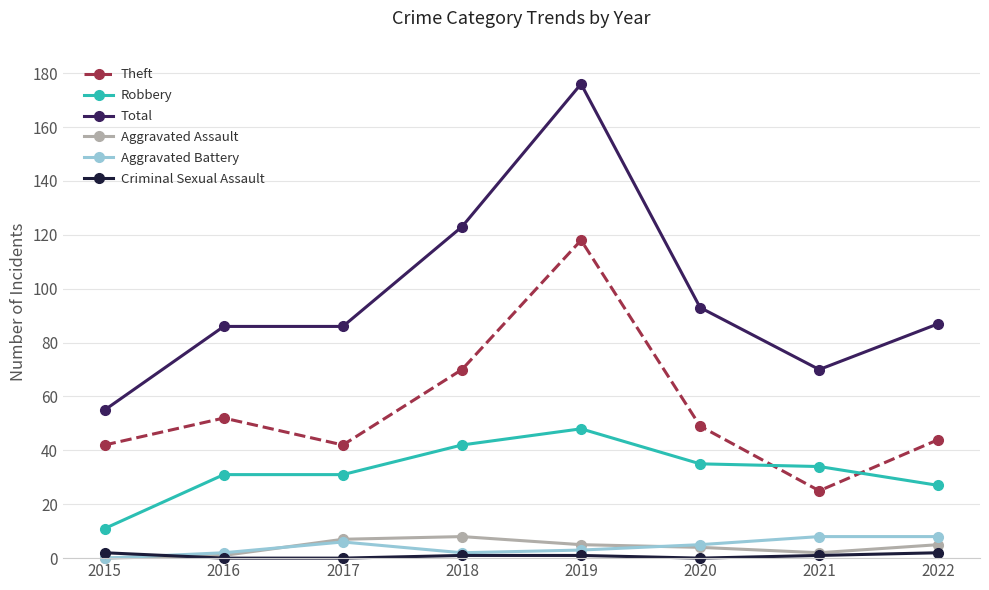

Where is Total nearest to the value 115?

2018